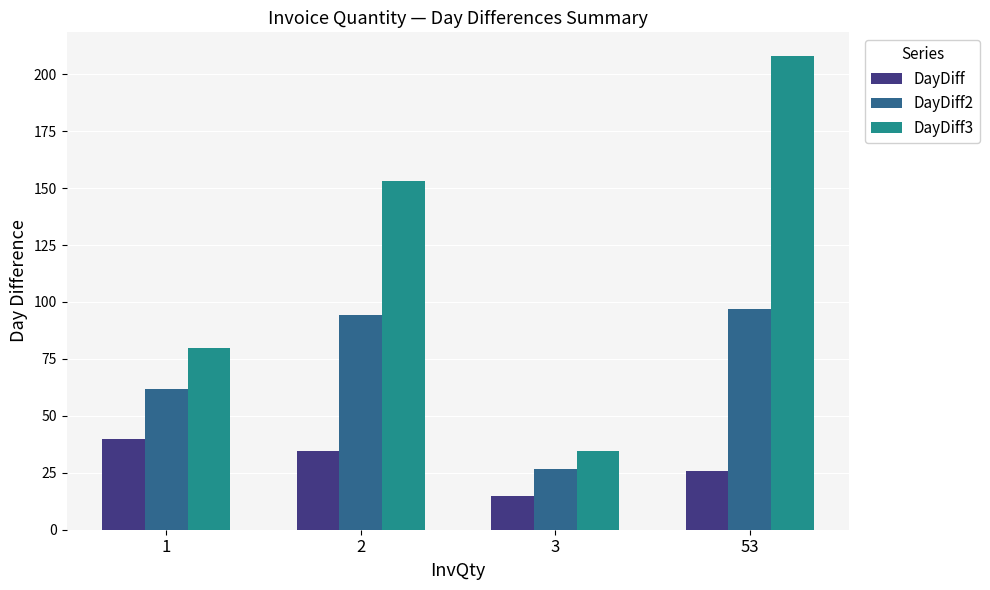

Rank the series by their average value, from highest to lowest.

DayDiff3, DayDiff2, DayDiff